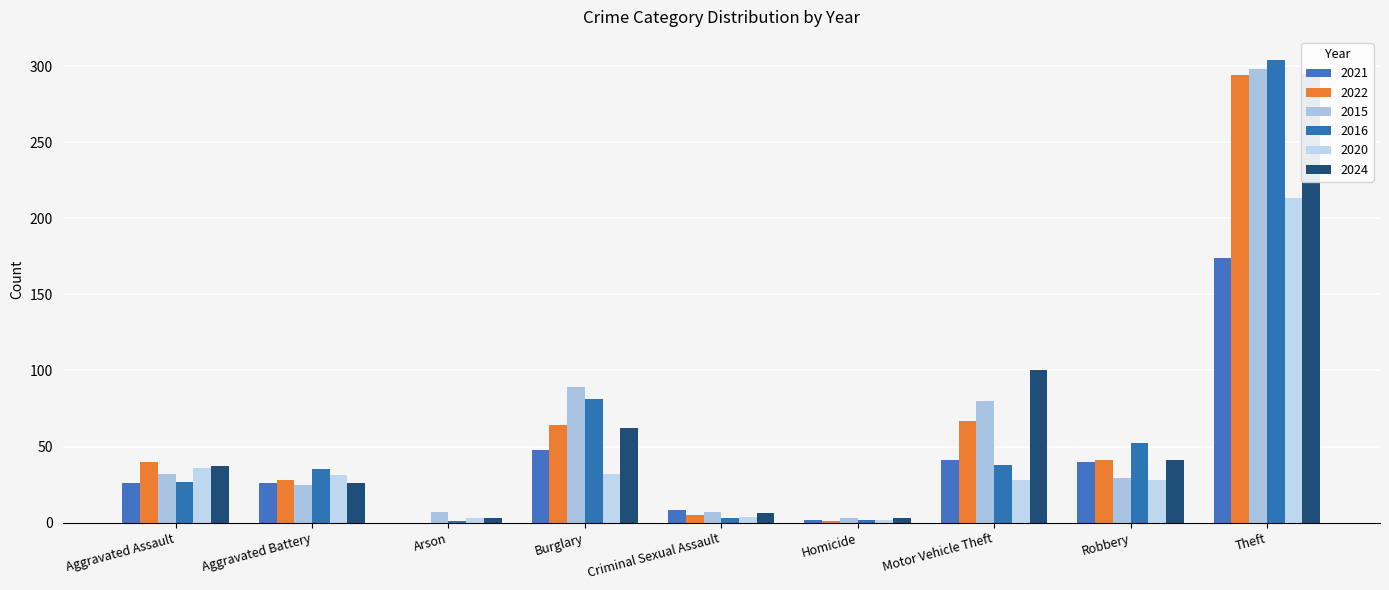

Is the value of 2024 at Homicide greater than the value of 2022 at Homicide?

Yes